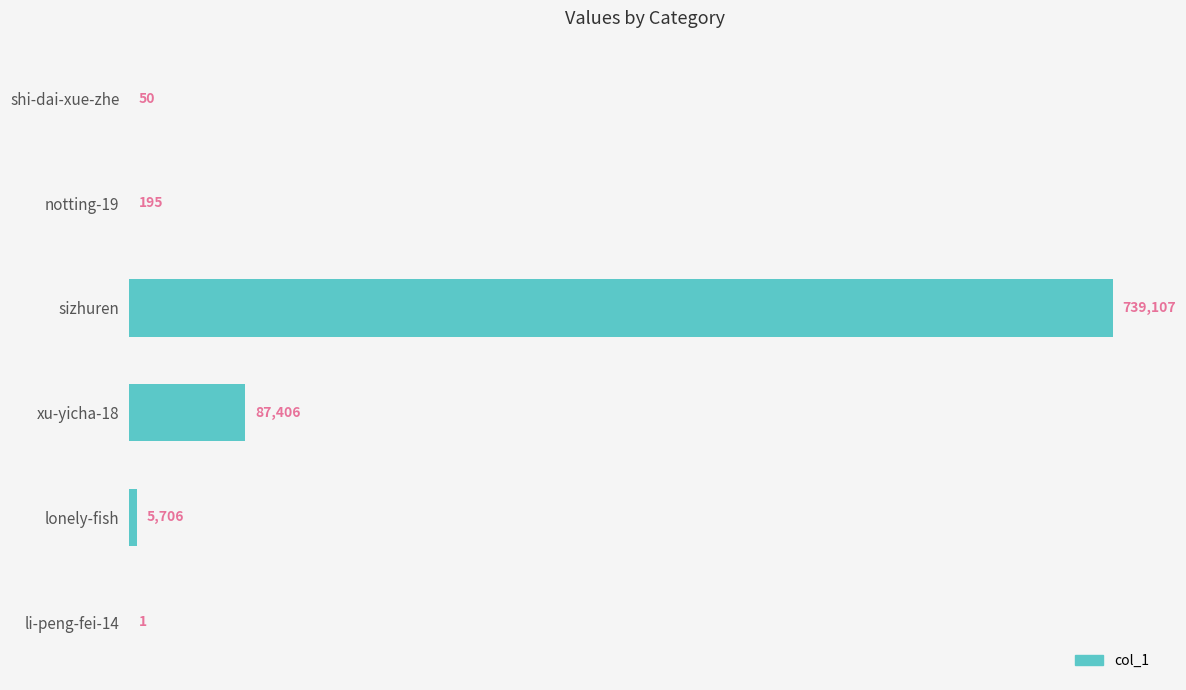

Which label corresponds to the largest value in the chart?

sizhuren